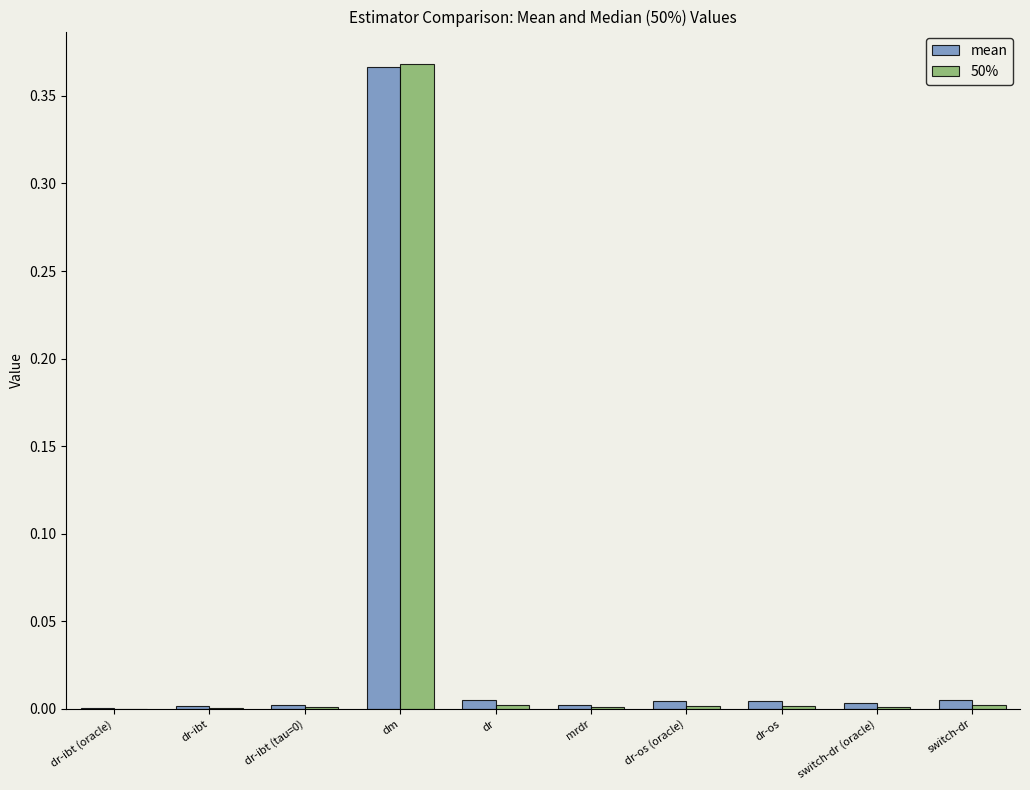

What is the total value across all series at dm?

0.7